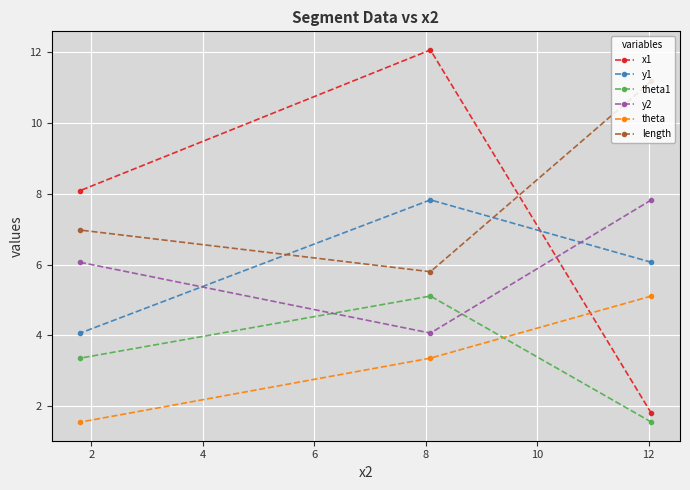

What are all the series names shown in the legend?

x1, y1, theta1, y2, theta, length